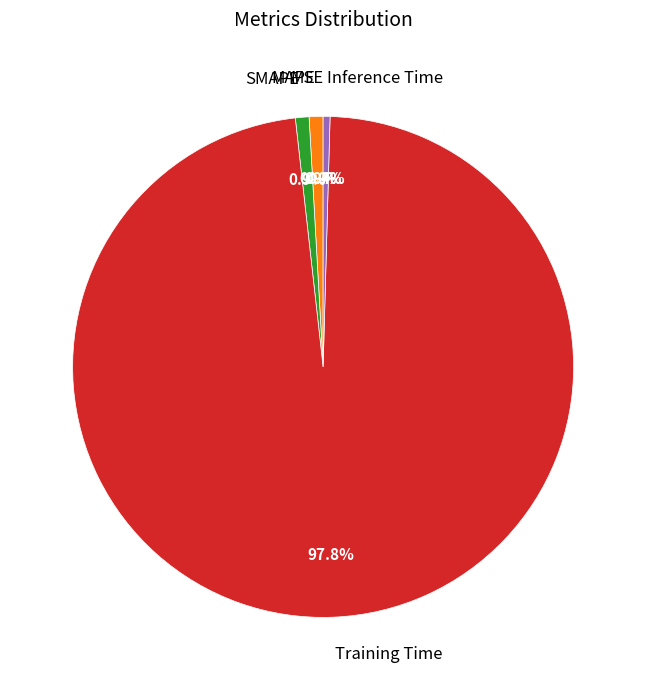

Is it true that Inference Time is 0% of the pie?

True